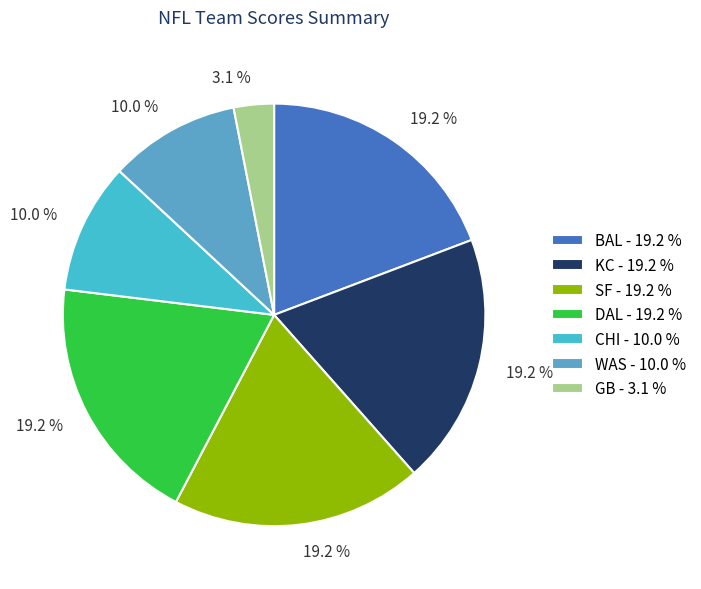

Is the sum of SF - 19.2 % and DAL - 19.2 % greater than half?

No